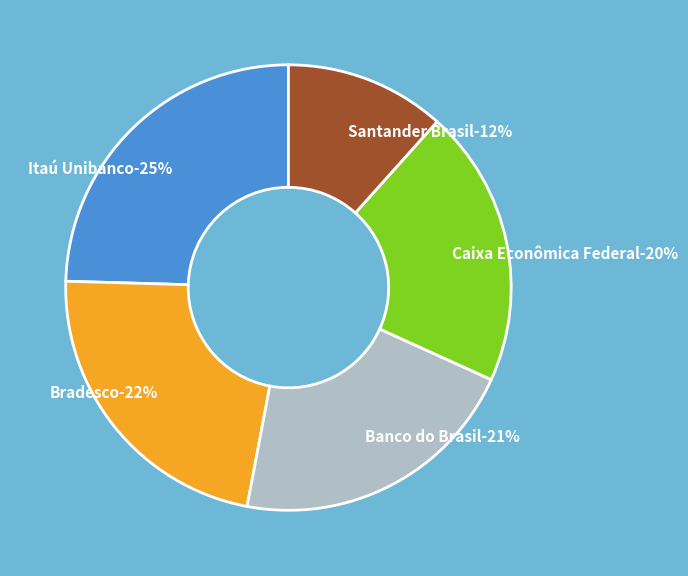

Which slice is the smallest?

Santander Brasil